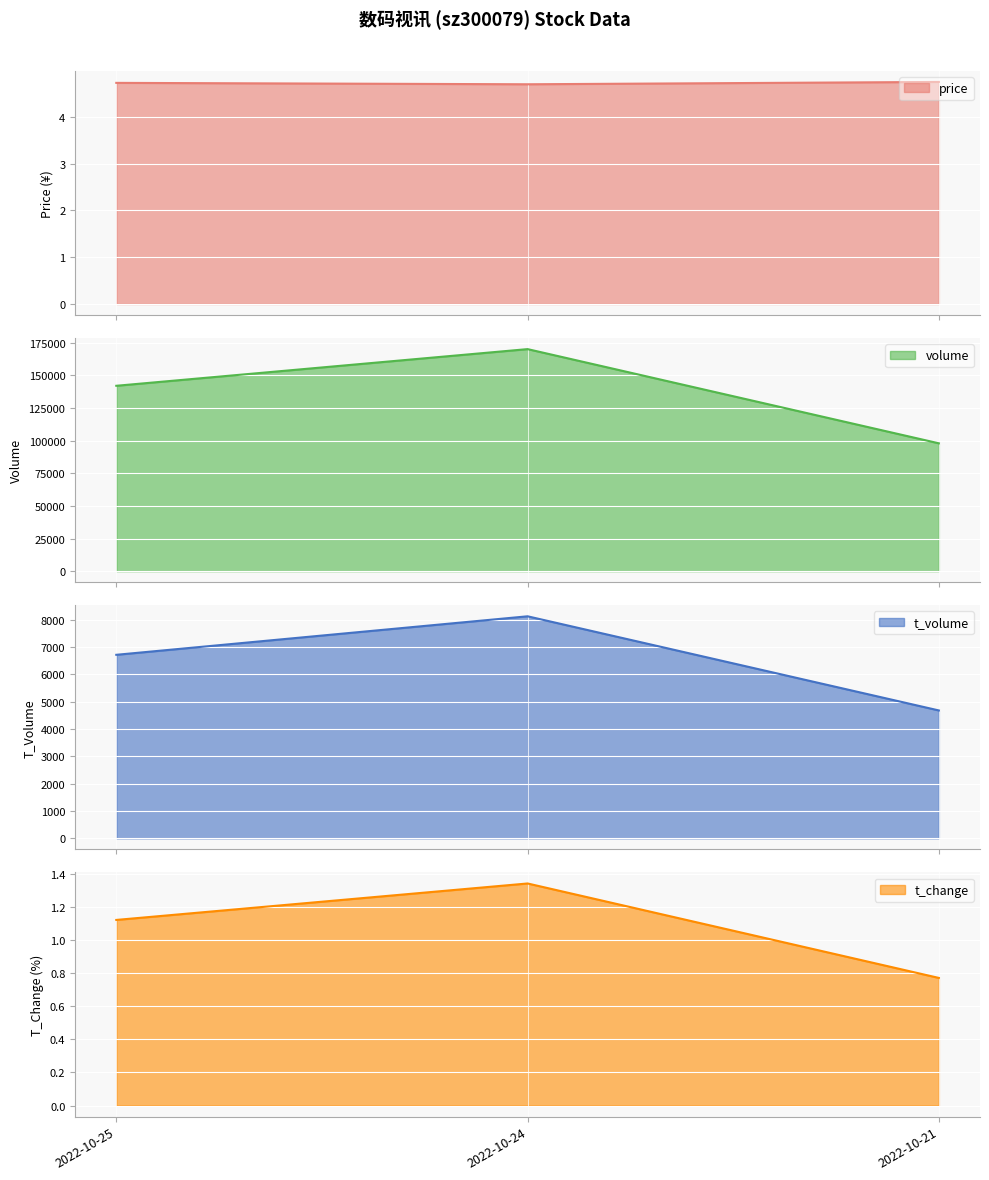

The value of price at 2022-10-24 is 8.0. True or false?

False